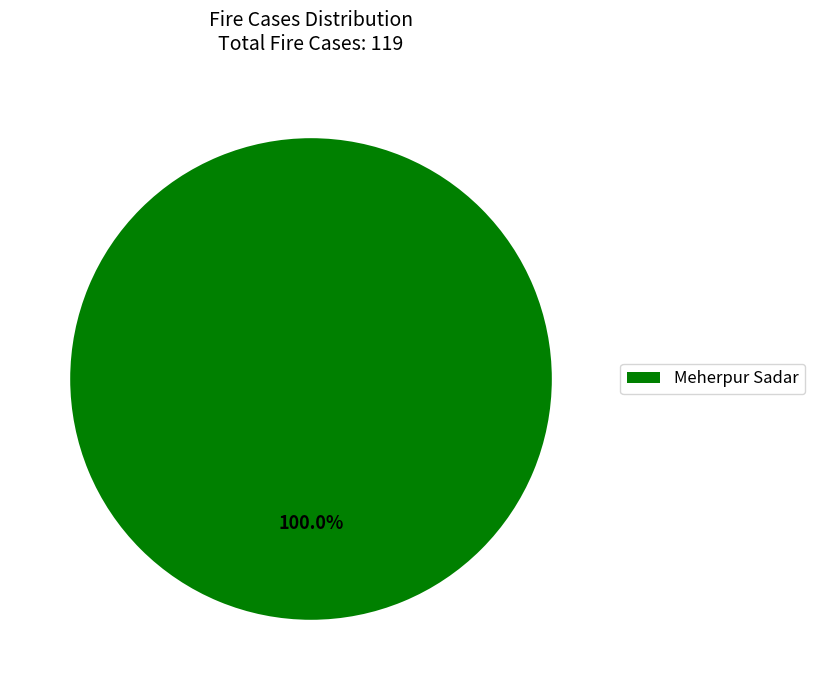

Does Meherpur Sadar account for over 50% of the chart?

Yes